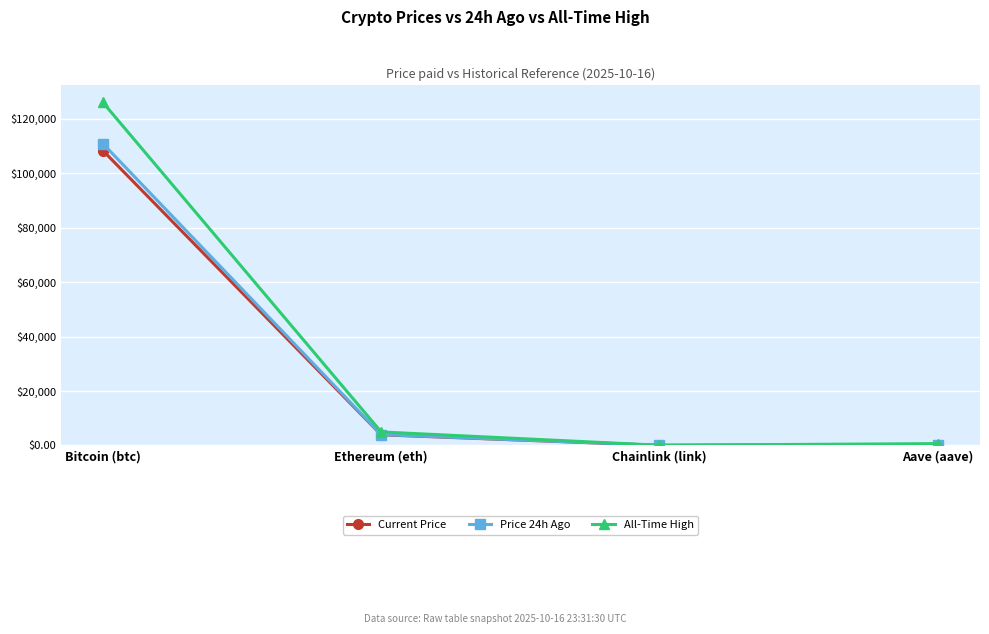

Is it true that All-Time High equals 126080.0 at Bitcoin (btc)?

True